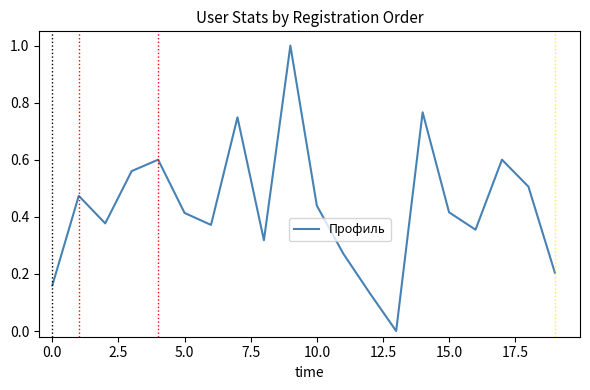

True or false: there are more than 1 points higher than both neighbors.

True